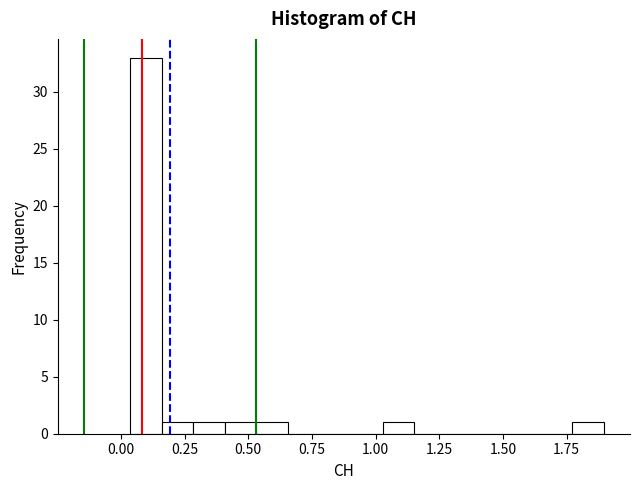

Read against the x-axis, roughly where is the centre of the tallest bar?

0.10